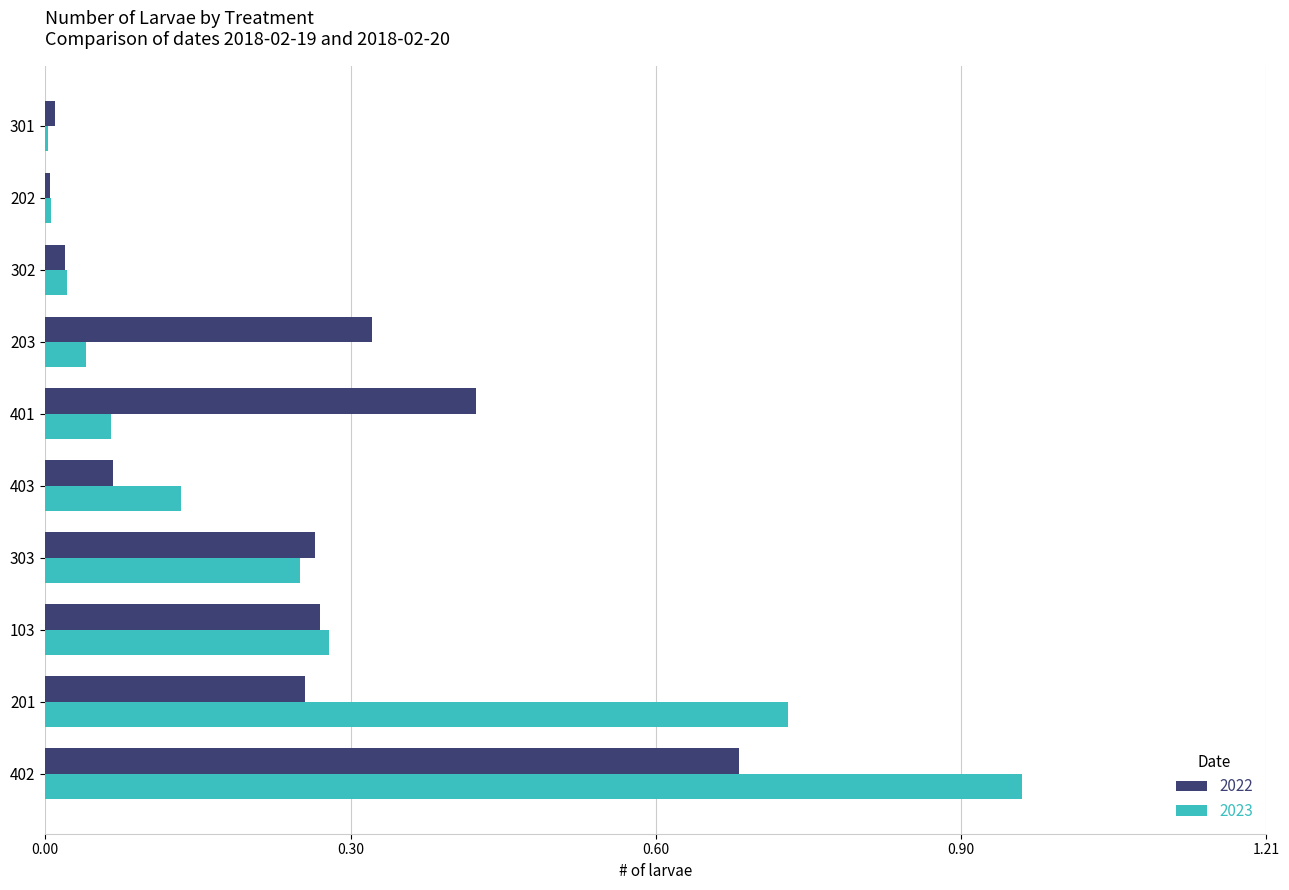

At which category is the sum across all series the highest?

402